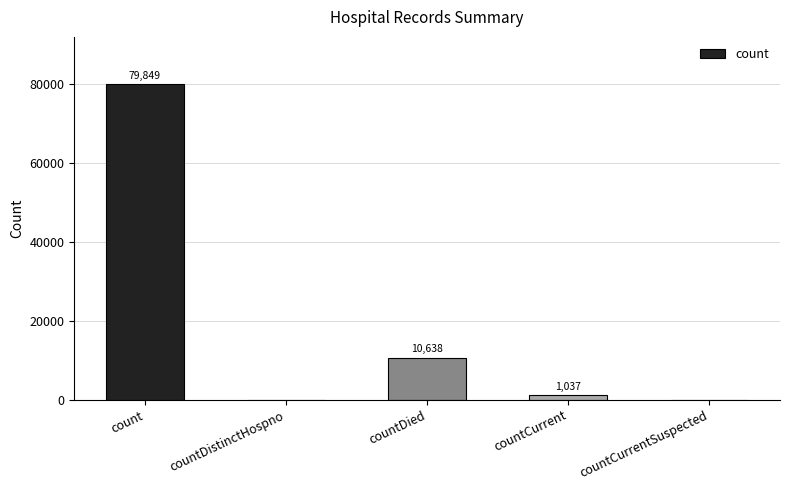

What is the difference between the values at countDied and countCurrentSuspected?

10638